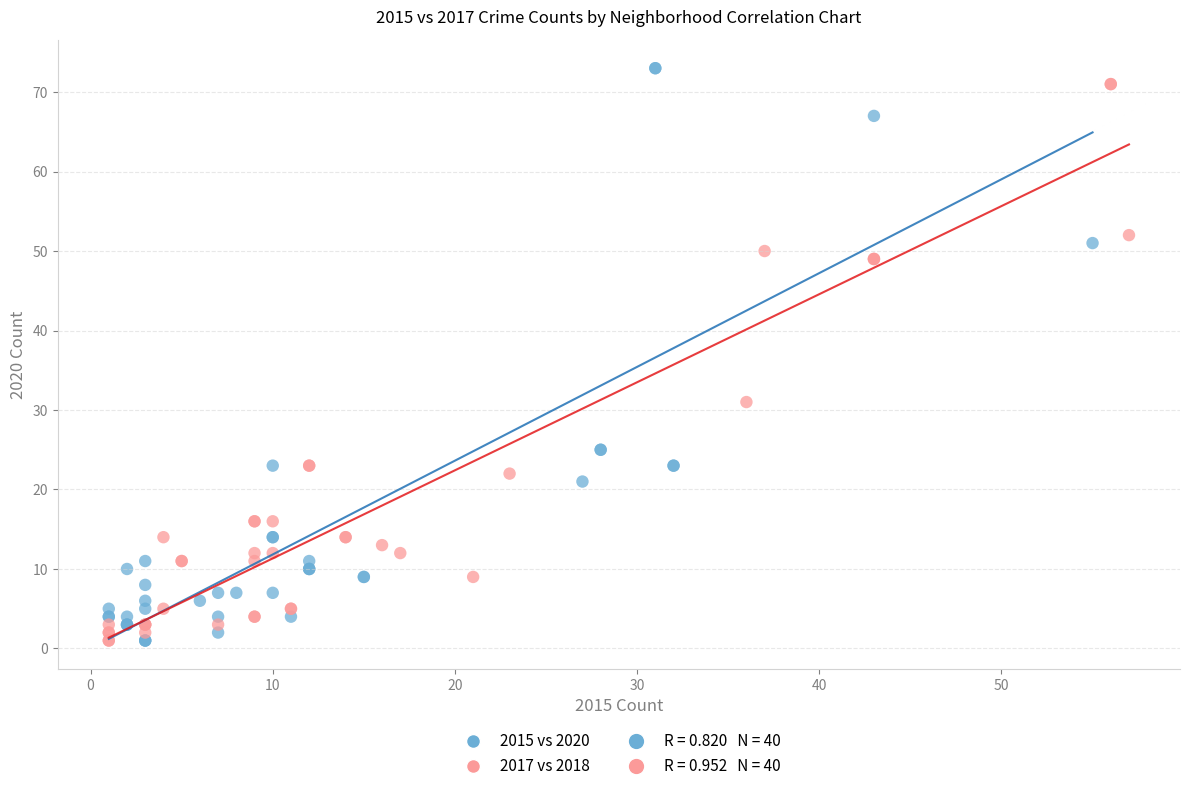

Which series has the widest spread of Y values?

2015 vs 2020